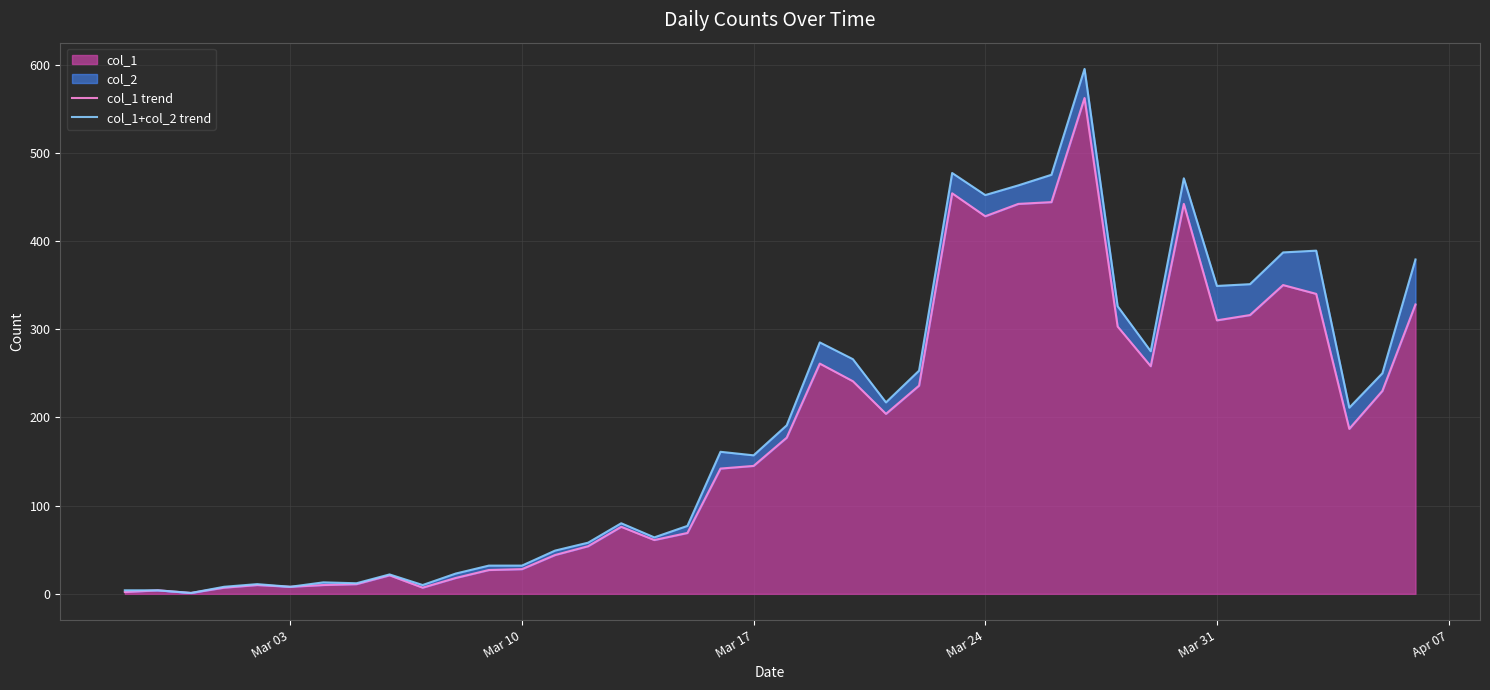

What is the sum of all col_1+col_2 trend values?

7888